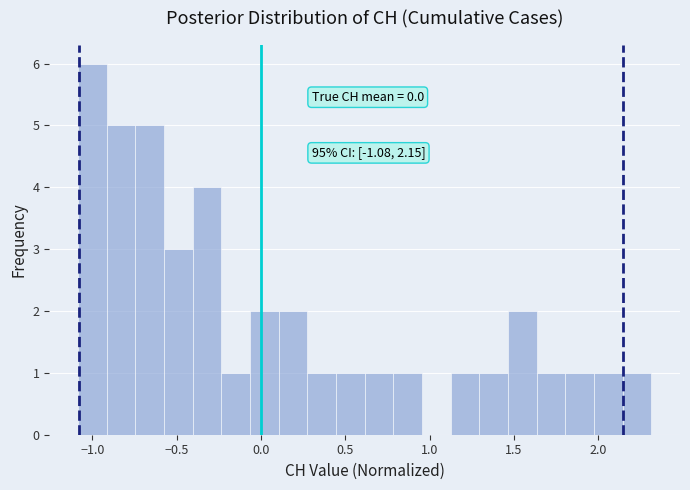

Around what value on the x-axis is the tallest bar? Give the approximate position of its centre, as read against the axis.

-1.00